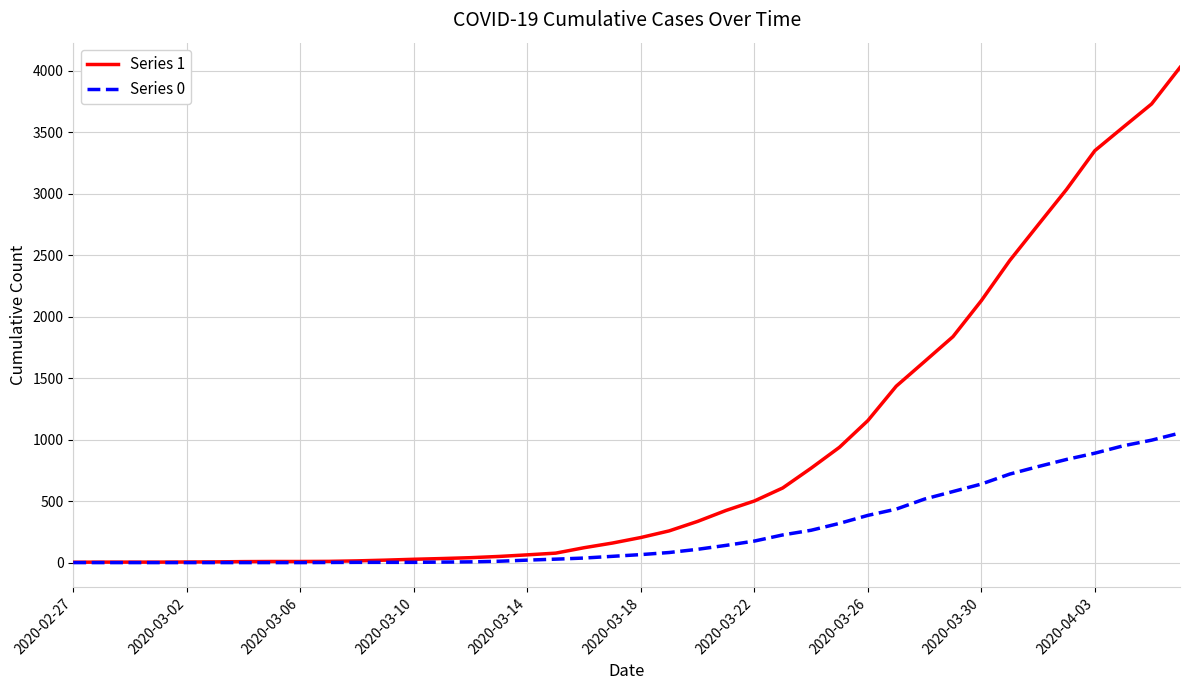

Which series has the widest spread of values?

Series 1